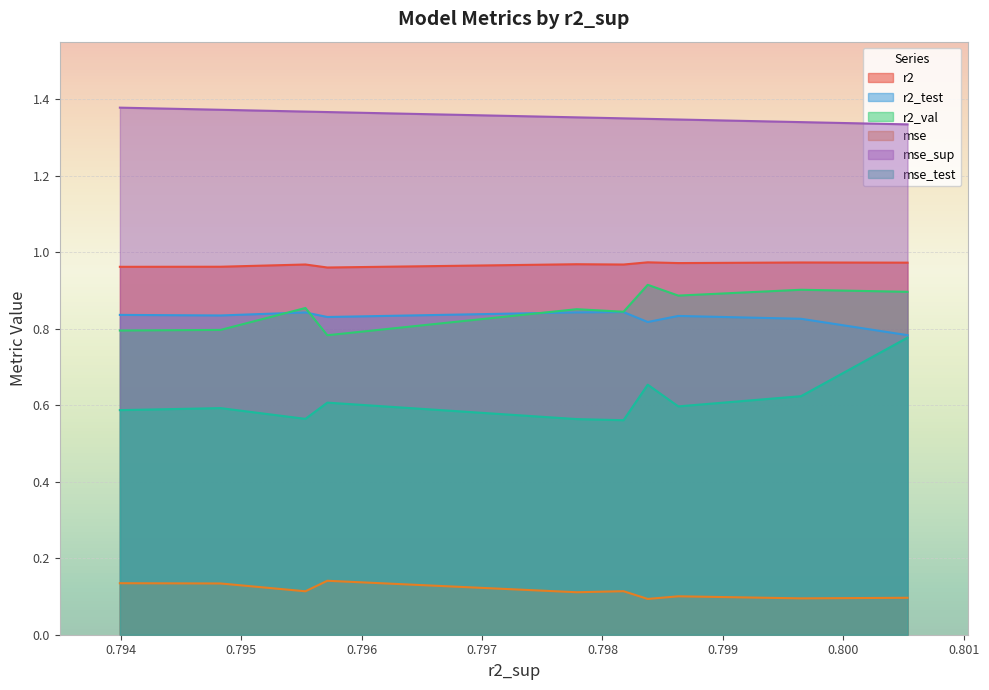

Which series has the widest spread of values?

mse_test